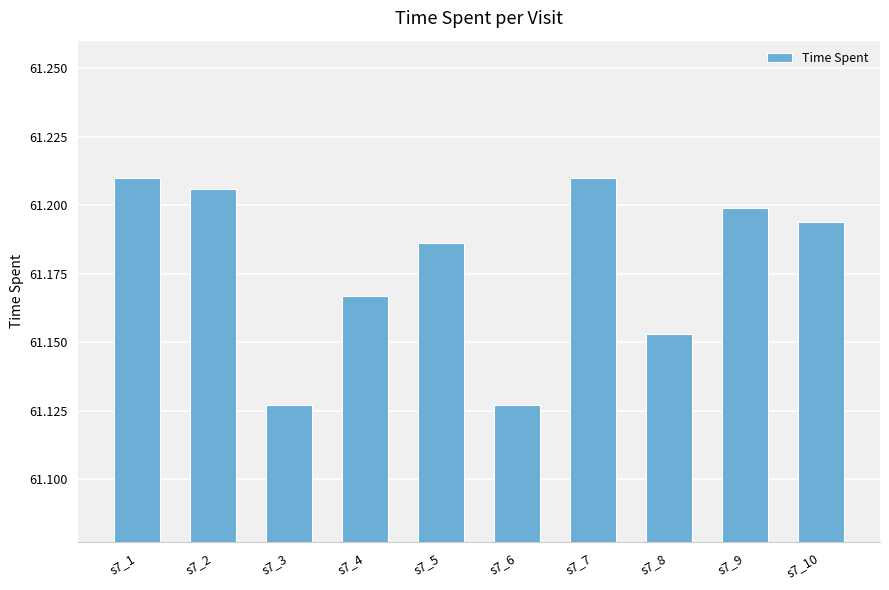

Which has a higher value, s7_3 or s7_10?

s7_10